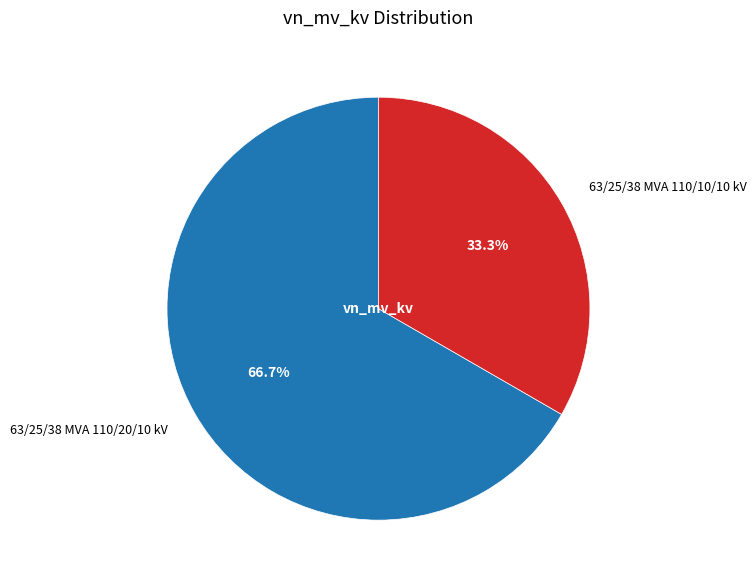

Is it true that 63/25/38 MVA 110/10/10 kV is 33% of the pie?

True